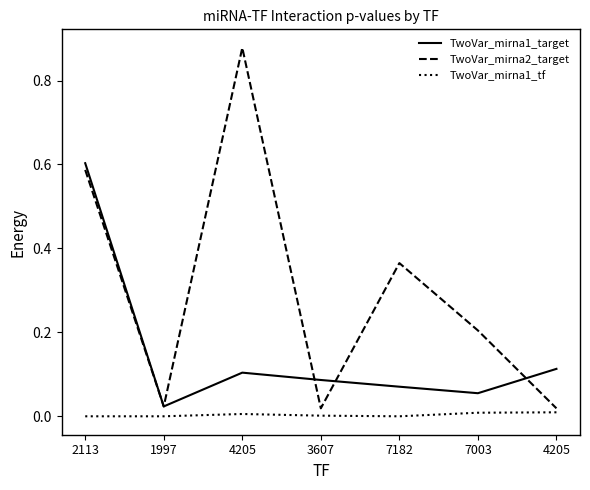

Between 1997 and 7182, which series saw the biggest shift?

TwoVar_mirna2_target